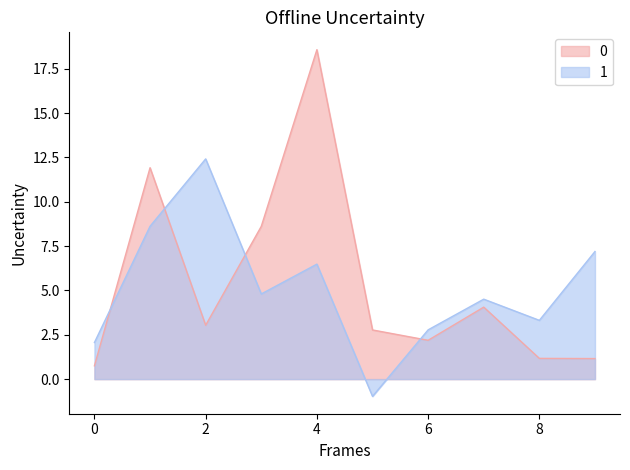

Reading left to right, what are all the values shown in this chart?

0: 0.8	11.9	3.0	8.6	18.6	2.8	2.2	4.1	1.2	1.2
1: 2.1	8.6	12.4	4.8	6.5	-1.0	2.8	4.5	3.3	7.2